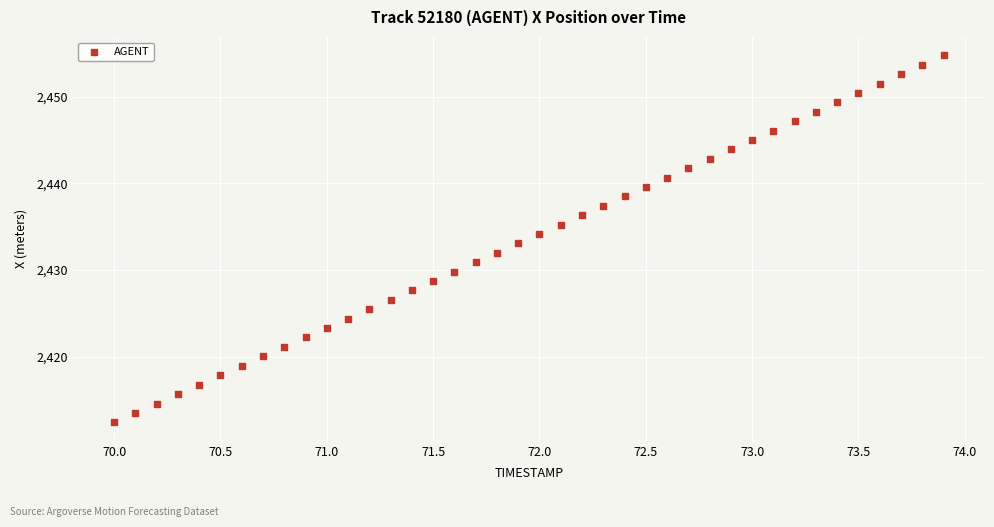

What is the range of Y values (max minus min)?

42.3